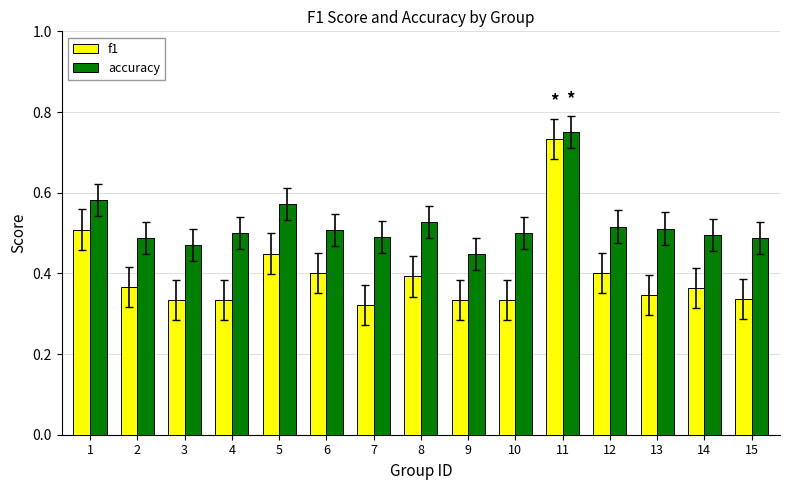

Which label corresponds to the smallest value in the chart?

7